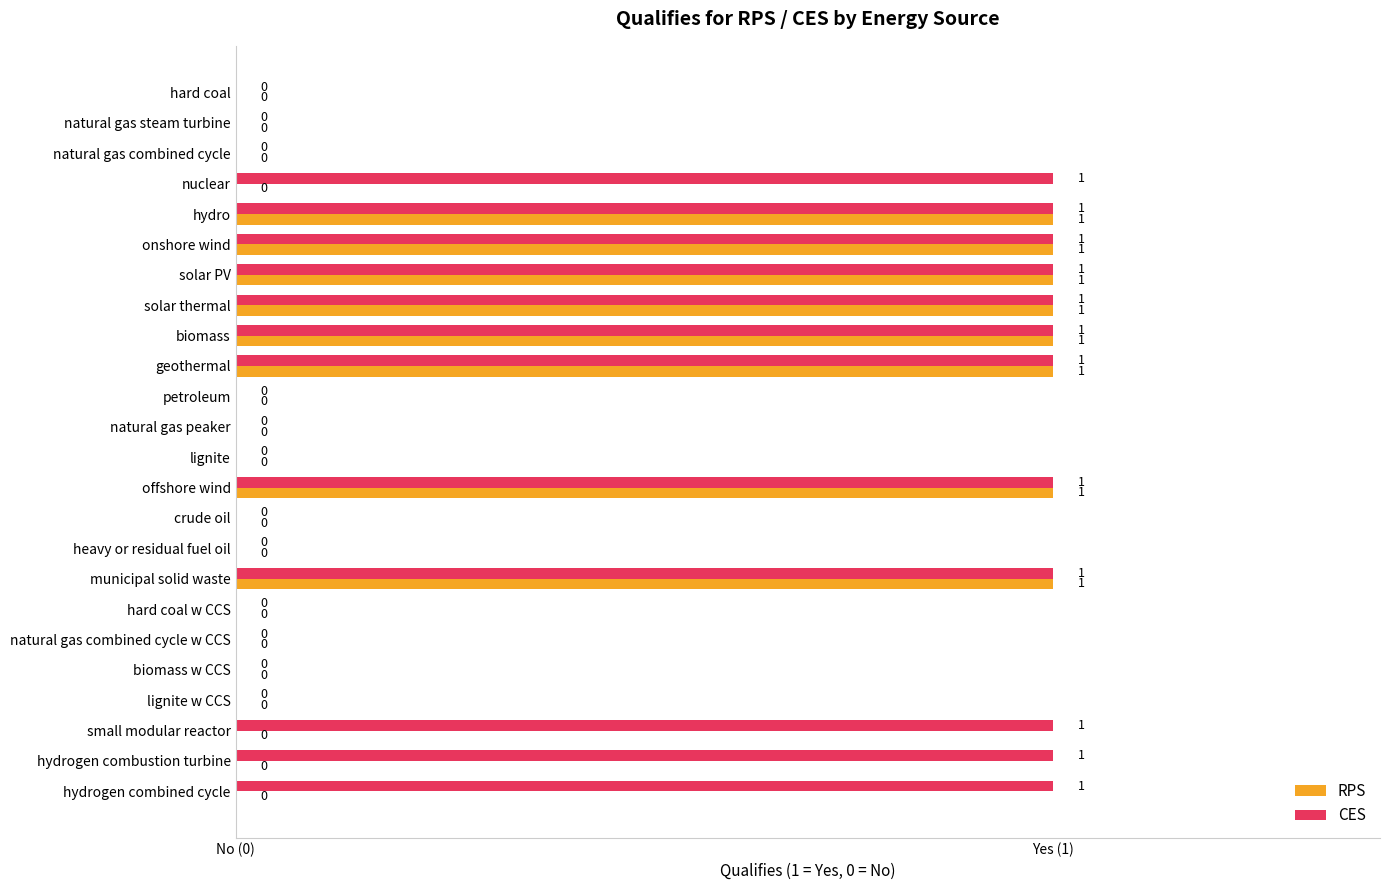

What are all the series names shown in the legend?

RPS, CES